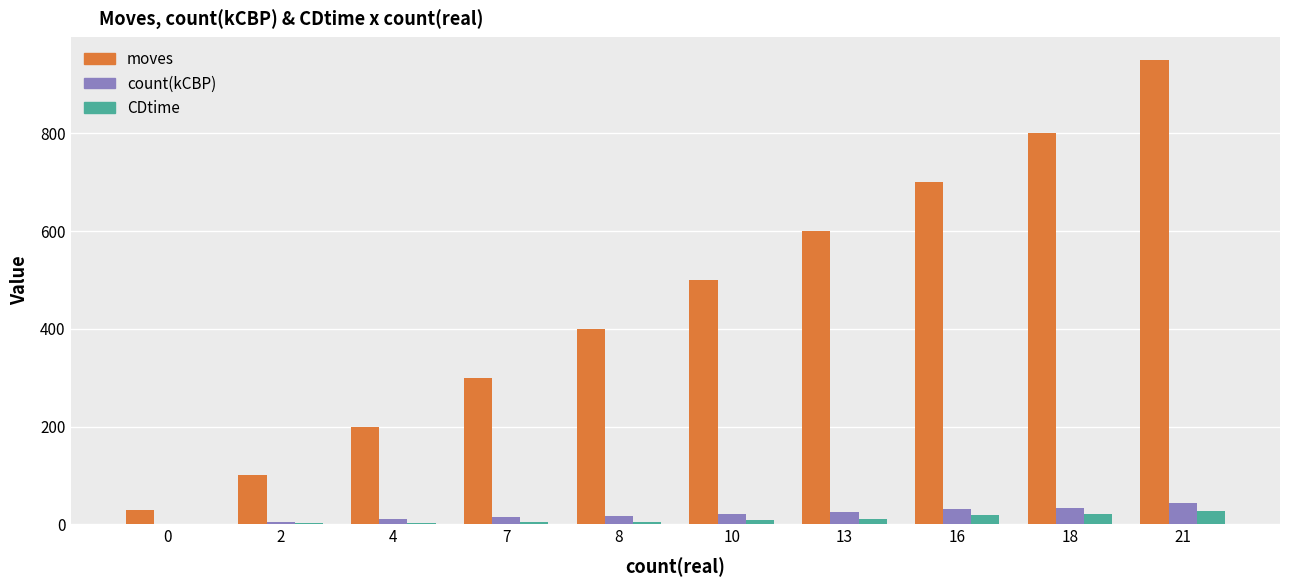

Count the moves values in the range 200 to 700.

6